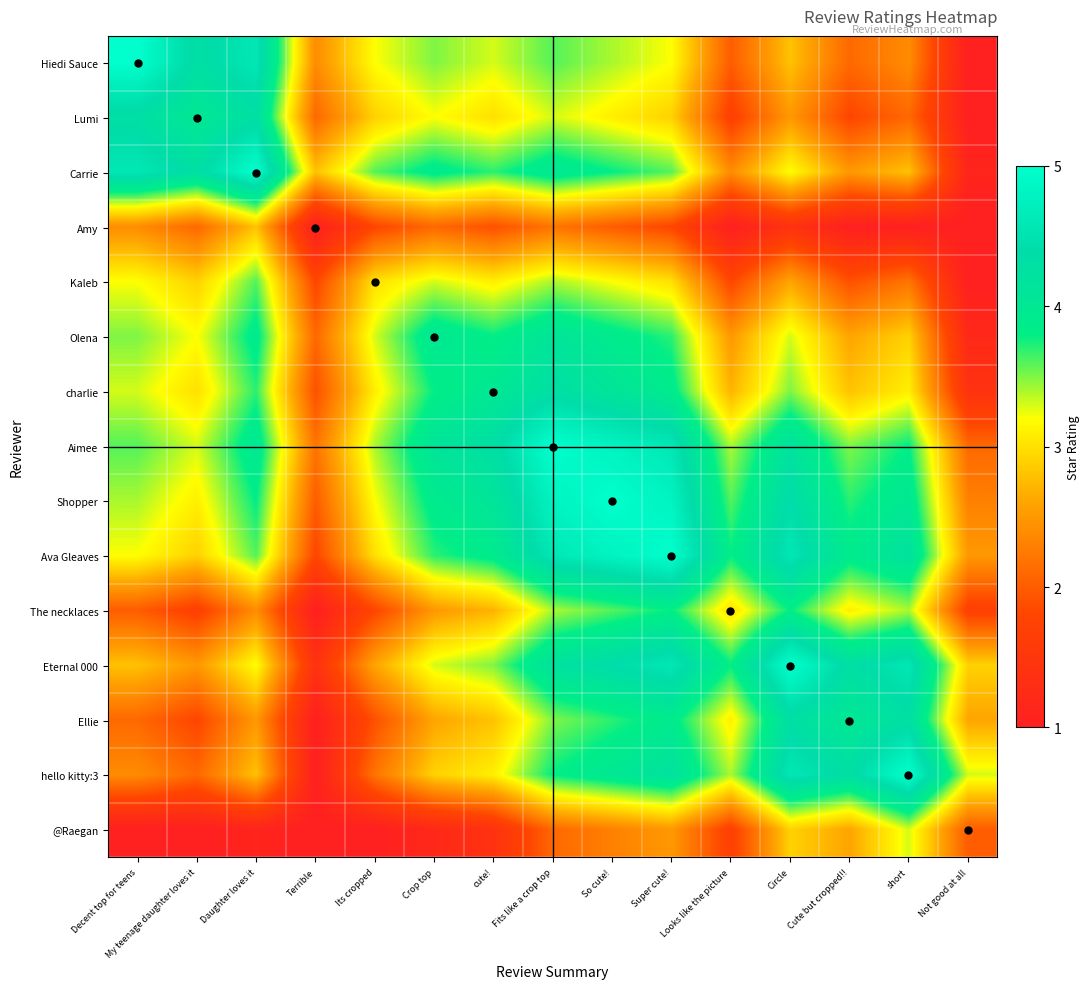

Reading left to right, what are all the values shown in this chart?

Hiedi Sauce: Decent top for teens=5.0	My teenage daughter loves it=4.3	Daughter loves it=4.6	Terrible=2.4	Its cropped=3.2	Crop top=3.5	cute!=3.3	Fits like a crop top=3.6	So cute!=3.4	Super cute!=3.2	Looks like the picture=2.0	Circle=2.8	Cute but cropped!!=2.1	short=2.4	Not good at all=1.0
Lumi: Decent top for teens=4.3	My teenage daughter loves it=4.0	Daughter loves it=4.3	Terrible=2.1	Its cropped=2.9	Crop top=3.2	cute!=3.0	Fits like a crop top=3.3	So cute!=3.1	Super cute!=2.9	Looks like the picture=1.7	Circle=2.5	Cute but cropped!!=1.8	short=2.1	Not good at all=1.0
Carrie: Decent top for teens=4.6	My teenage daughter loves it=4.3	Daughter loves it=5.0	Terrible=2.8	Its cropped=3.6	Crop top=3.9	cute!=3.7	Fits like a crop top=4.0	So cute!=3.8	Super cute!=3.6	Looks like the picture=2.4	Circle=3.2	Cute but cropped!!=2.5	short=2.8	Not good at all=1.1
Amy: Decent top for teens=2.4	My teenage daughter loves it=2.1	Daughter loves it=2.8	Terrible=1.0	Its cropped=1.8	Crop top=2.1	cute!=1.9	Fits like a crop top=2.2	So cute!=2.0	Super cute!=1.8	Looks like the picture=1.0	Circle=1.4	Cute but cropped!!=1.0	short=1.0	Not good at all=1.0
Kaleb: Decent top for teens=3.2	My teenage daughter loves it=2.9	Daughter loves it=3.6	Terrible=1.8	Its cropped=3.0	Crop top=3.3	cute!=3.1	Fits like a crop top=3.4	So cute!=3.2	Super cute!=3.0	Looks like the picture=1.8	Circle=2.6	Cute but cropped!!=1.9	short=2.2	Not good at all=1.0
Olena: Decent top for teens=3.5	My teenage daughter loves it=3.2	Daughter loves it=3.9	Terrible=2.1	Its cropped=3.3	Crop top=4.0	cute!=3.8	Fits like a crop top=4.1	So cute!=3.9	Super cute!=3.7	Looks like the picture=2.5	Circle=3.3	Cute but cropped!!=2.6	short=2.9	Not good at all=1.2
charlie: Decent top for teens=3.3	My teenage daughter loves it=3.0	Daughter loves it=3.7	Terrible=1.9	Its cropped=3.1	Crop top=3.8	cute!=4.0	Fits like a crop top=4.3	So cute!=4.1	Super cute!=3.9	Looks like the picture=2.7	Circle=3.5	Cute but cropped!!=2.8	short=3.1	Not good at all=1.4
Aimee: Decent top for teens=3.6	My teenage daughter loves it=3.3	Daughter loves it=4.0	Terrible=2.2	Its cropped=3.4	Crop top=4.1	cute!=4.3	Fits like a crop top=5.0	So cute!=4.8	Super cute!=4.6	Looks like the picture=3.4	Circle=4.2	Cute but cropped!!=3.5	short=3.8	Not good at all=2.1
Shopper: Decent top for teens=3.4	My teenage daughter loves it=3.1	Daughter loves it=3.8	Terrible=2.0	Its cropped=3.2	Crop top=3.9	cute!=4.1	Fits like a crop top=4.8	So cute!=5.0	Super cute!=4.8	Looks like the picture=3.6	Circle=4.4	Cute but cropped!!=3.7	short=4.0	Not good at all=2.3
Ava Gleaves: Decent top for teens=3.2	My teenage daughter loves it=2.9	Daughter loves it=3.6	Terrible=1.8	Its cropped=3.0	Crop top=3.7	cute!=3.9	Fits like a crop top=4.6	So cute!=4.8	Super cute!=5.0	Looks like the picture=3.8	Circle=4.6	Cute but cropped!!=3.9	short=4.2	Not good at all=2.5
The necklaces: Decent top for teens=2.0	My teenage daughter loves it=1.7	Daughter loves it=2.4	Terrible=1.0	Its cropped=1.8	Crop top=2.5	cute!=2.7	Fits like a crop top=3.4	So cute!=3.6	Super cute!=3.8	Looks like the picture=3.0	Circle=3.8	Cute but cropped!!=3.1	short=3.4	Not good at all=1.7
Eternal 000: Decent top for teens=2.8	My teenage daughter loves it=2.5	Daughter loves it=3.2	Terrible=1.4	Its cropped=2.6	Crop top=3.3	cute!=3.5	Fits like a crop top=4.2	So cute!=4.4	Super cute!=4.6	Looks like the picture=3.8	Circle=5.0	Cute but cropped!!=4.3	short=4.6	Not good at all=2.9
Ellie: Decent top for teens=2.1	My teenage daughter loves it=1.8	Daughter loves it=2.5	Terrible=1.0	Its cropped=1.9	Crop top=2.6	cute!=2.8	Fits like a crop top=3.5	So cute!=3.7	Super cute!=3.9	Looks like the picture=3.1	Circle=4.3	Cute but cropped!!=4.0	short=4.3	Not good at all=2.6
hello kitty:3: Decent top for teens=2.4	My teenage daughter loves it=2.1	Daughter loves it=2.8	Terrible=1.0	Its cropped=2.2	Crop top=2.9	cute!=3.1	Fits like a crop top=3.8	So cute!=4.0	Super cute!=4.2	Looks like the picture=3.4	Circle=4.6	Cute but cropped!!=4.3	short=5.0	Not good at all=3.3
@Raegan: Decent top for teens=1.0	My teenage daughter loves it=1.0	Daughter loves it=1.1	Terrible=1.0	Its cropped=1.0	Crop top=1.2	cute!=1.4	Fits like a crop top=2.1	So cute!=2.3	Super cute!=2.5	Looks like the picture=1.7	Circle=2.9	Cute but cropped!!=2.6	short=3.3	Not good at all=2.0